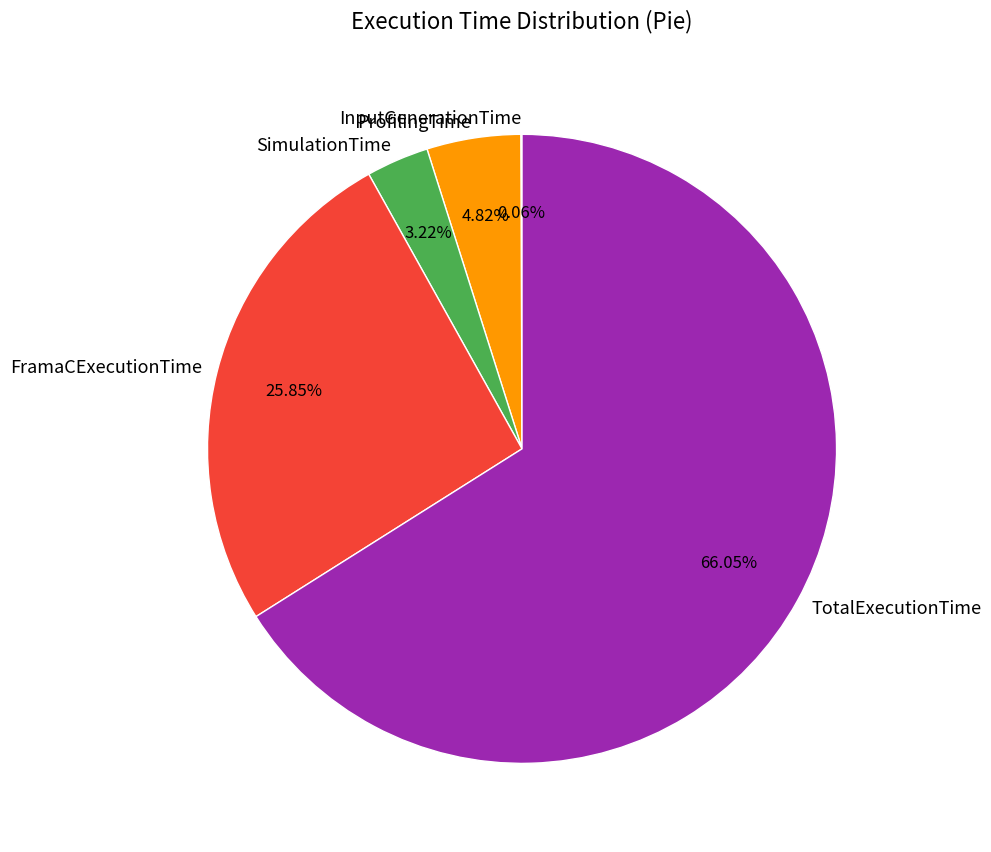

What is the largest slice in the pie chart?

TotalExecutionTime